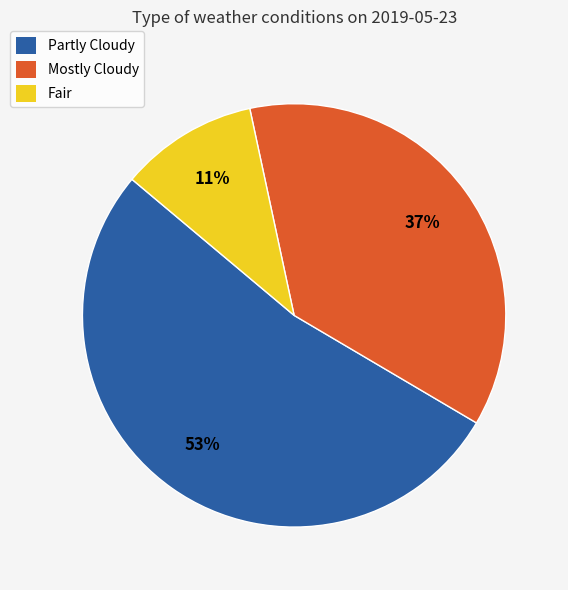

What is the smallest slice in the pie chart?

Fair